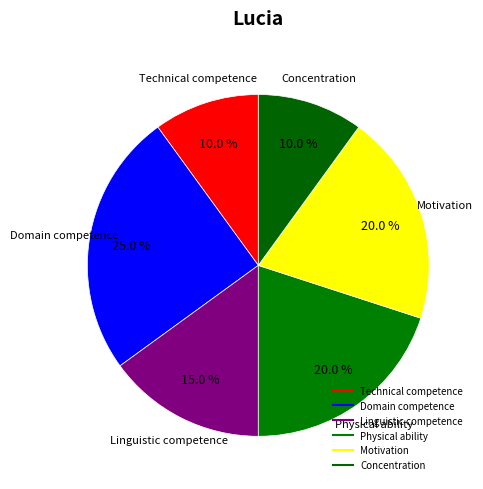

How many slices are in this pie chart?

6